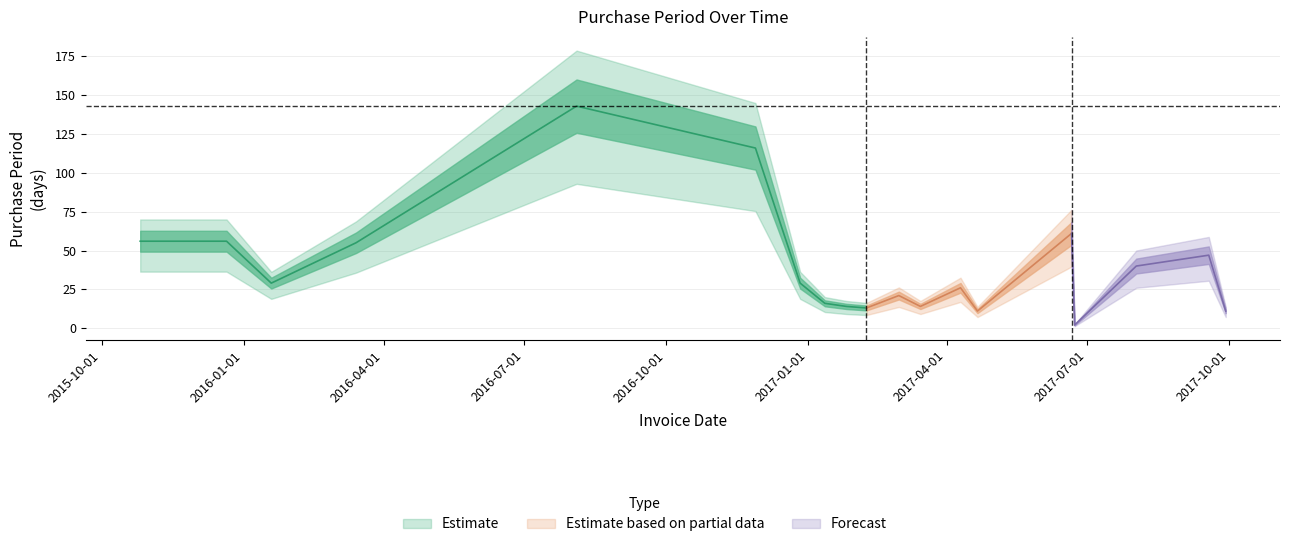

How many interior local valleys (lower than both neighbors) does the data have?

5